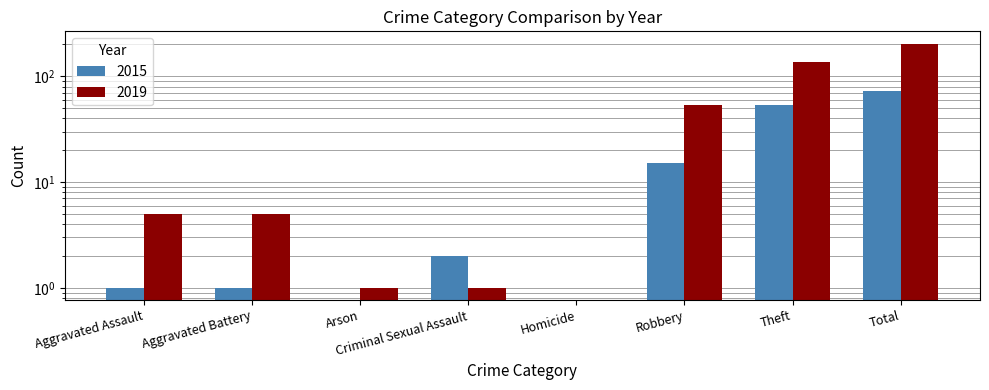

Which series has the largest total across all categories?

2019